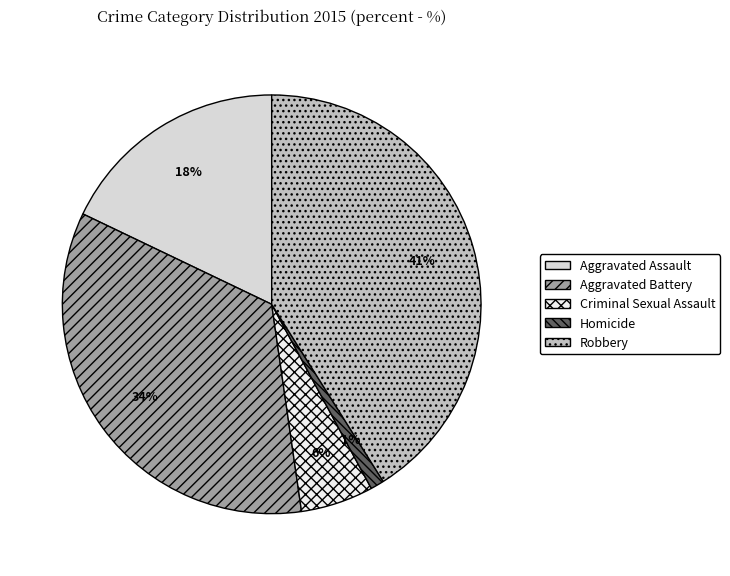

Count the number of slices in the pie.

5